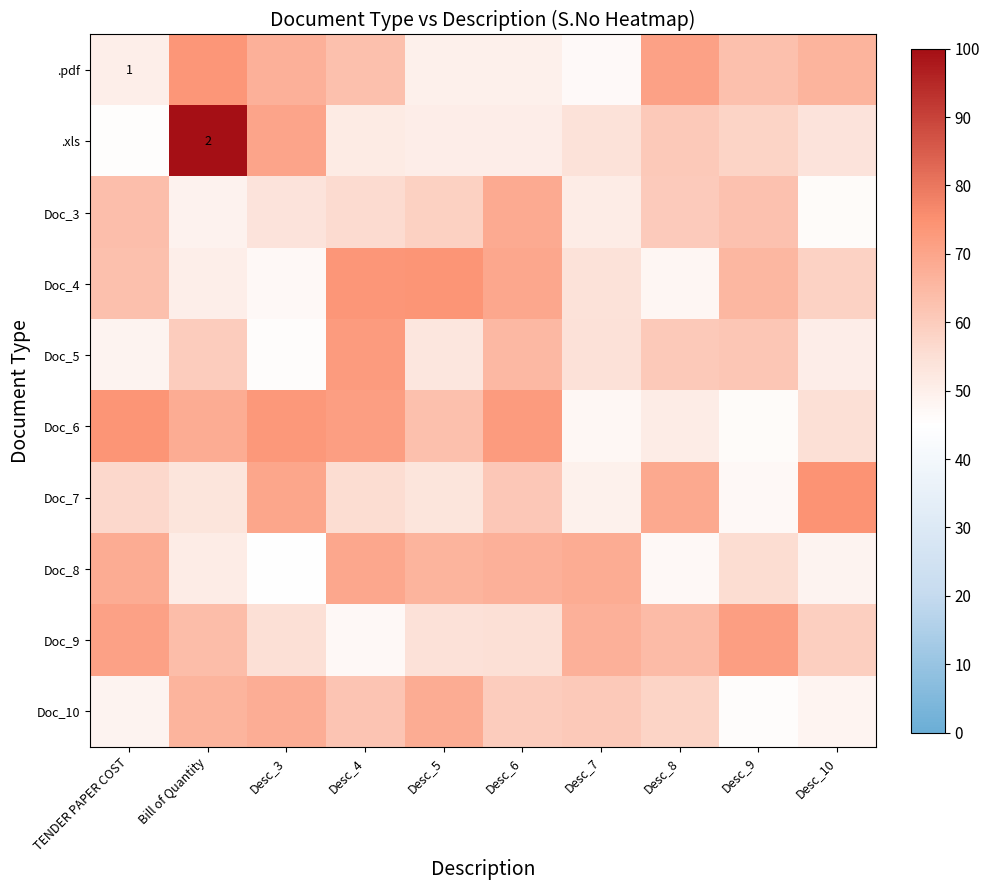

At which label does .pdf reach its minimum?

Desc_7